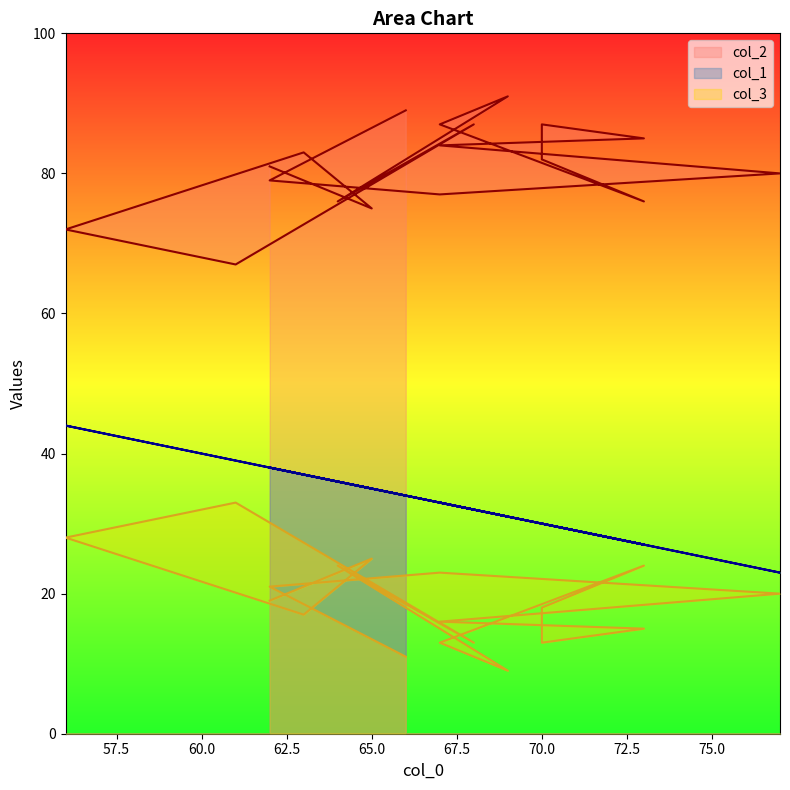

Reading left to right, what are all the values shown in this chart?

col_2: 81	75	83	72	67	87	76	91	87	76	82	87	85	84	80	77	79	89
col_3: 19	25	17	28	33	13	24	9	13	24	18	13	15	16	20	23	21	11
col_1: 38	35	37	44	39	32	36	31	33	27	30	30	27	33	23	33	38	34